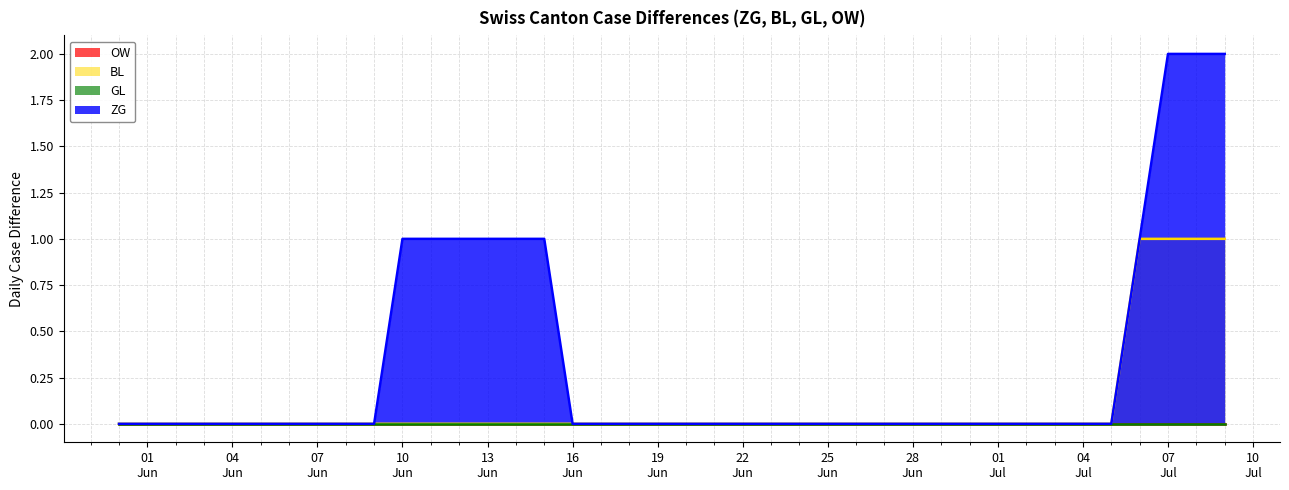

How many values in BL are above zero?

4